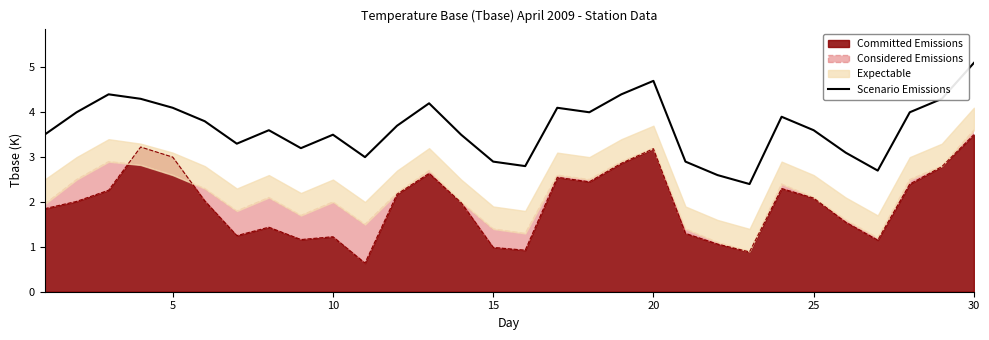

How many lines are shown in the chart?

1